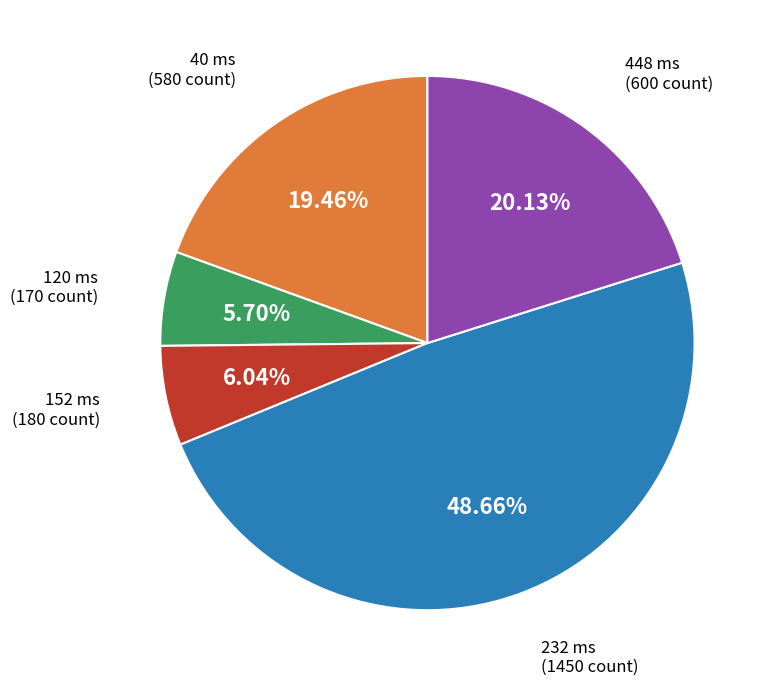

Is there any slice that represents more than half of the pie?

No